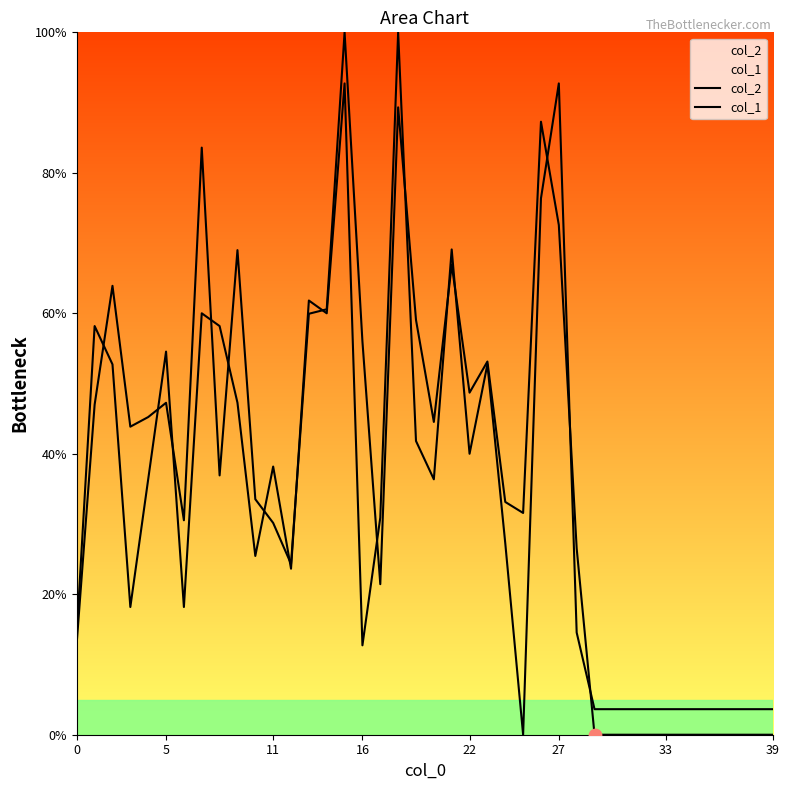

Which series reaches the maximum Y coordinate?

col_2